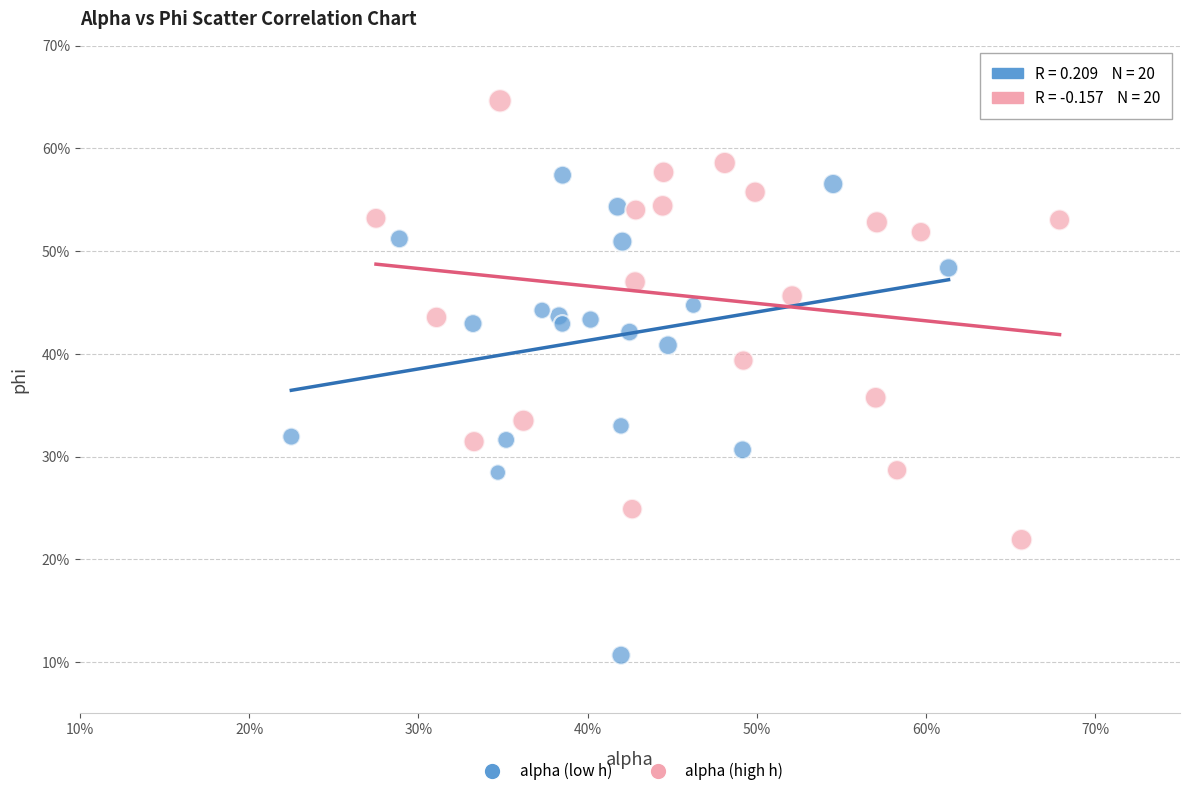

Which series reaches the minimum Y coordinate?

alpha (low h)